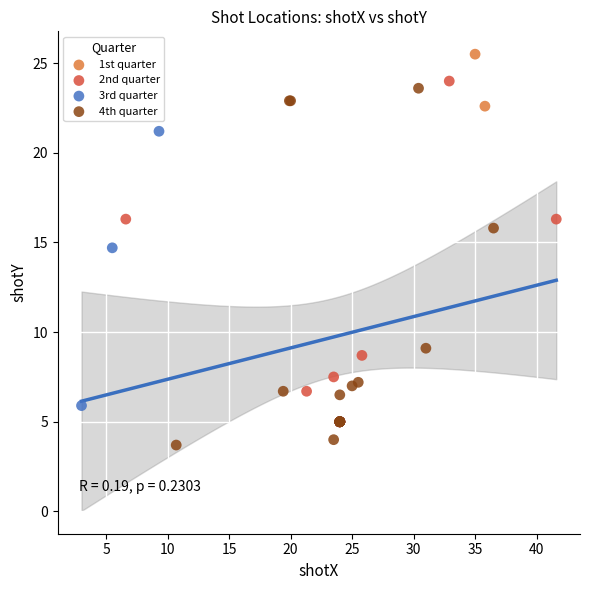

Which series reaches the minimum Y coordinate?

4th quarter